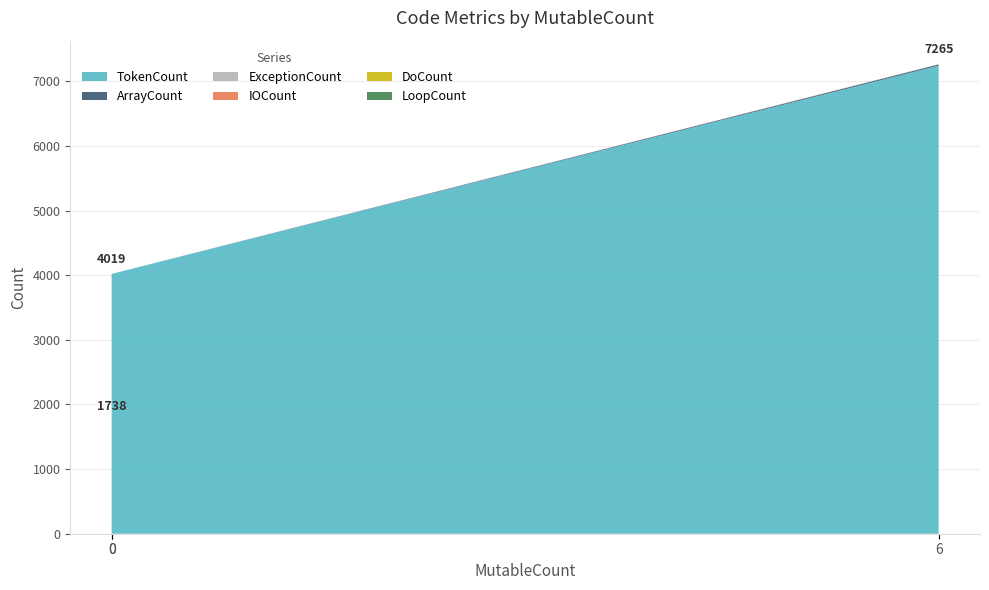

Reading left to right, transcribe all the data shown in this chart.

TokenCount: 0=1738	0=4019	6=7242
ArrayCount: 0=0	0=0	6=18
ExceptionCount: 0=0	0=0	6=3
IOCount: 0=0	0=0	6=2
DoCount: 0=0	0=0	6=0
LoopCount: 0=0	0=0	6=0